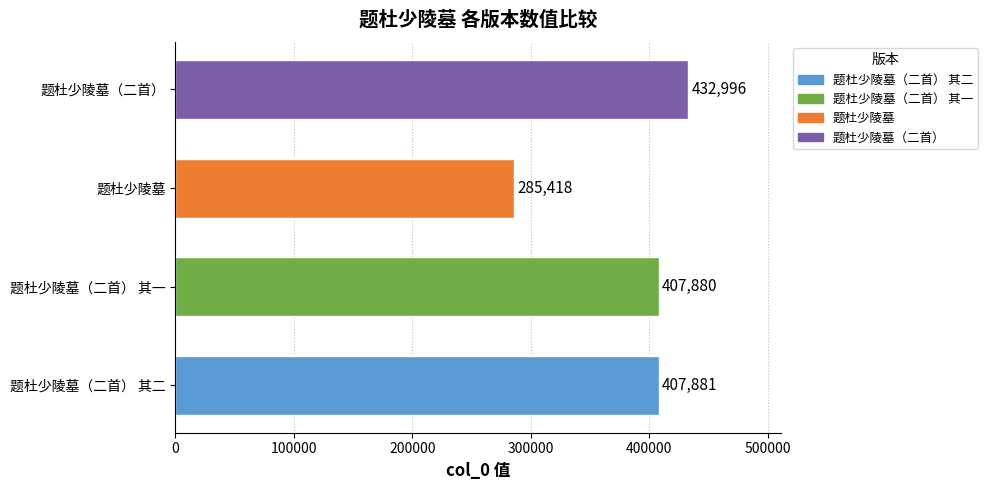

Which category has the highest value across all series?

题杜少陵墓（二首）